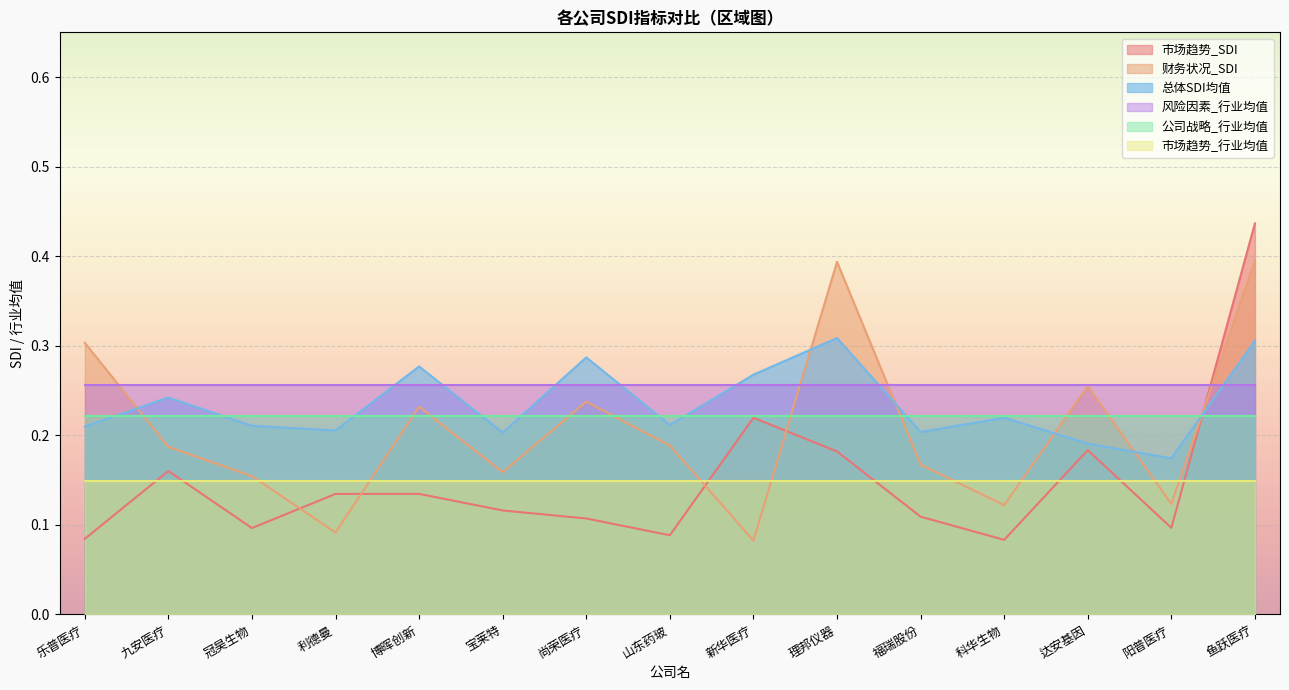

Which series changed the most between 冠昊生物 and 福瑞股份?

财务状况_SDI